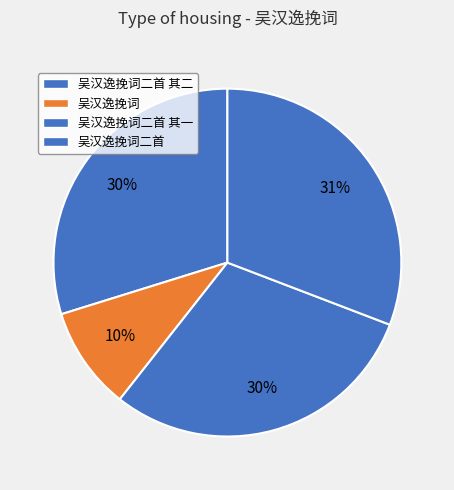

How many segments does this pie chart have?

4